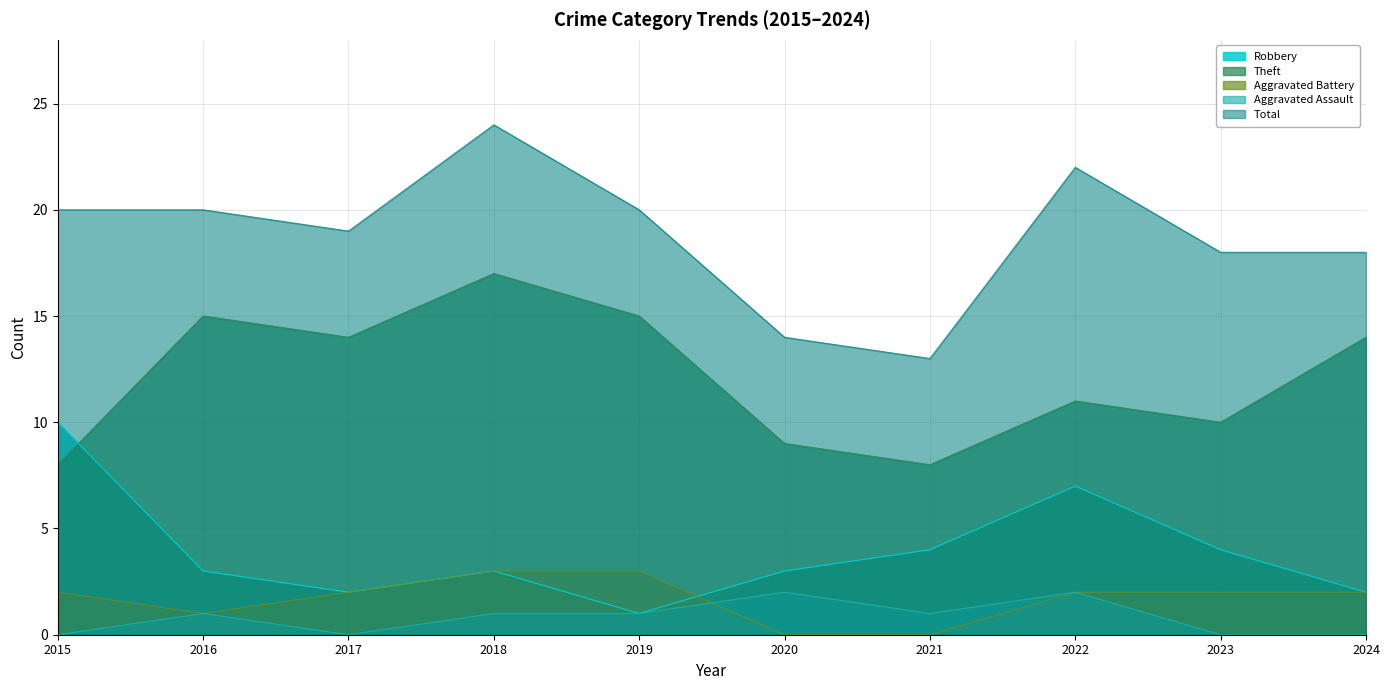

What are all the series names shown in the legend?

Robbery, Theft, Aggravated Battery, Aggravated Assault, Total